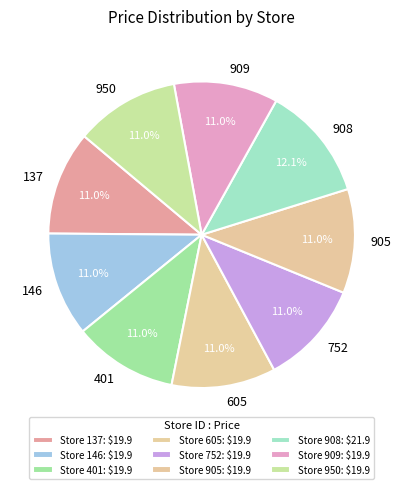

Does any single category account for the majority?

No